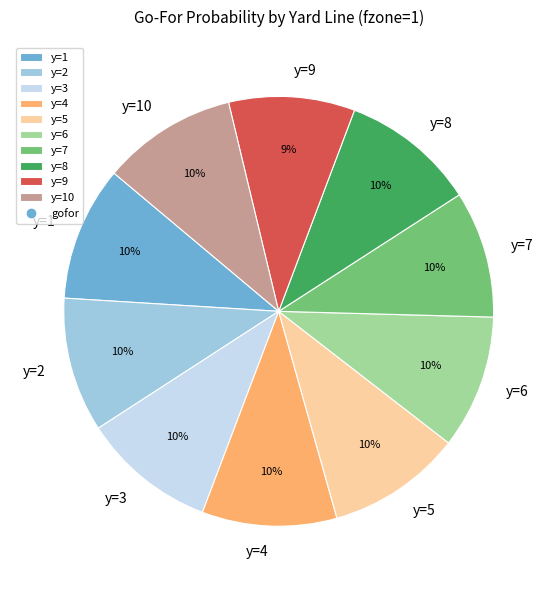

The y=5 slice represents 10% of the pie. True or false?

True